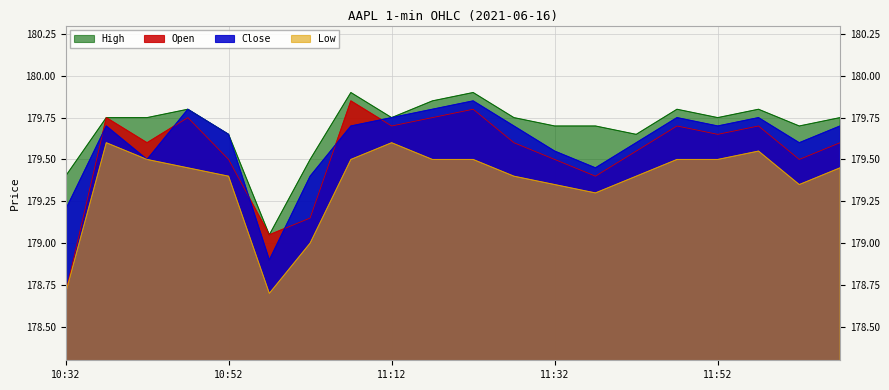

Rank the series by their maximum value, from lowest to highest.

Low, Open, Close, High